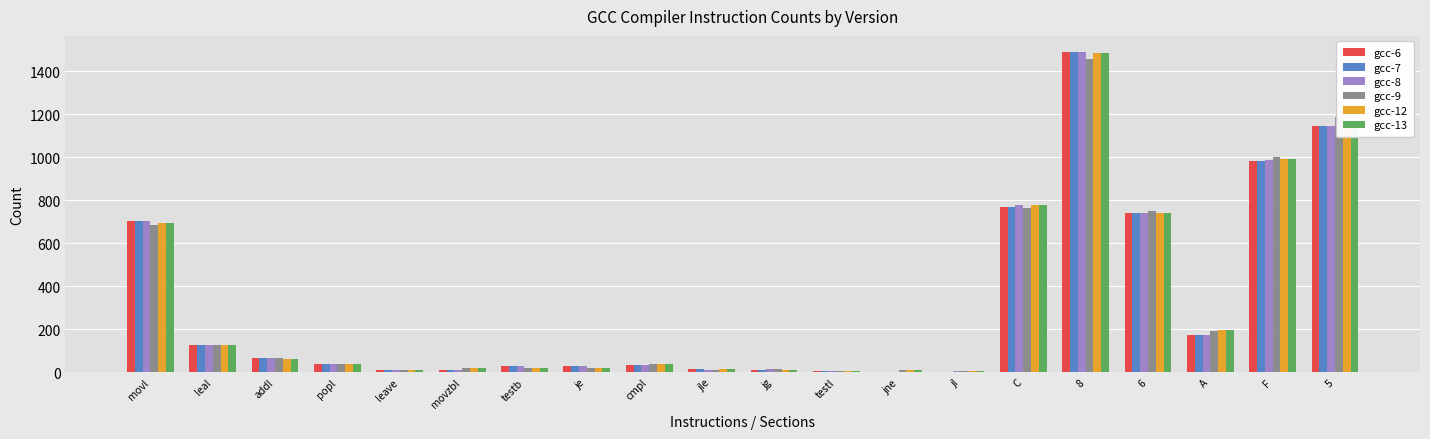

What is the maximum value shown in the chart?

1491